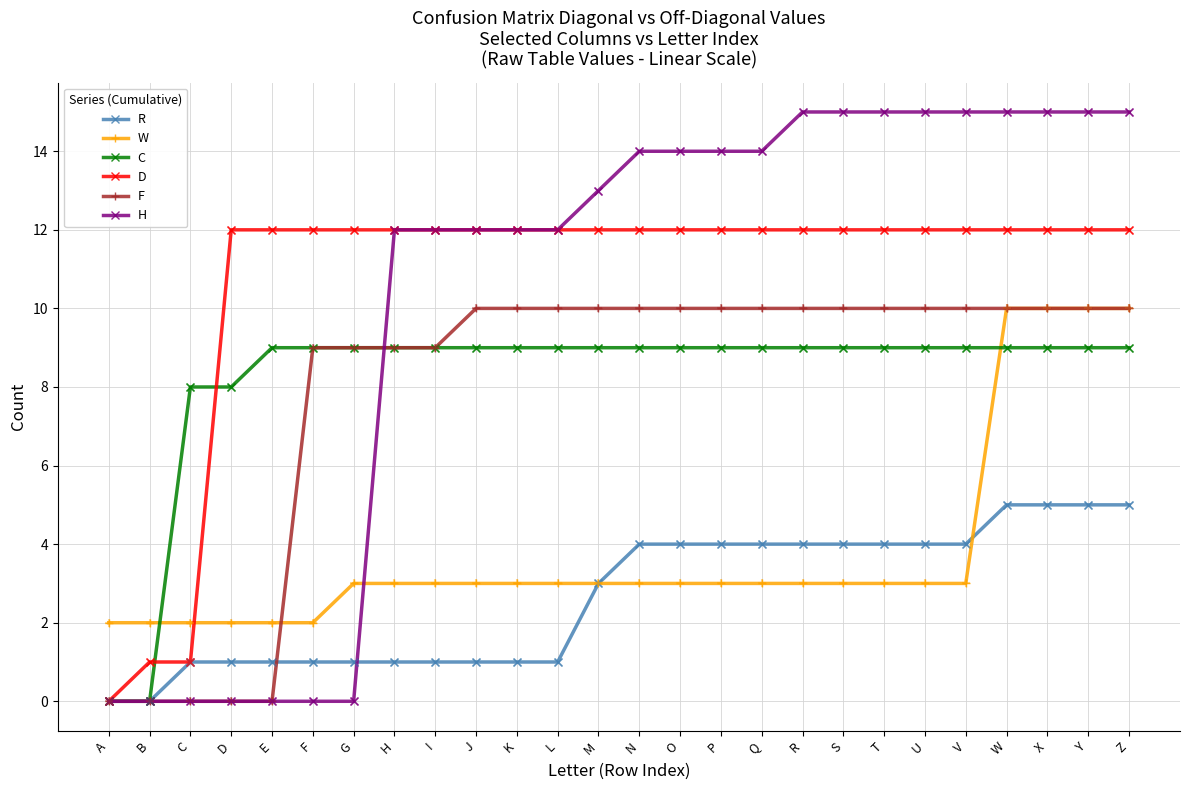

What is the difference between the highest and lowest values at V?

12